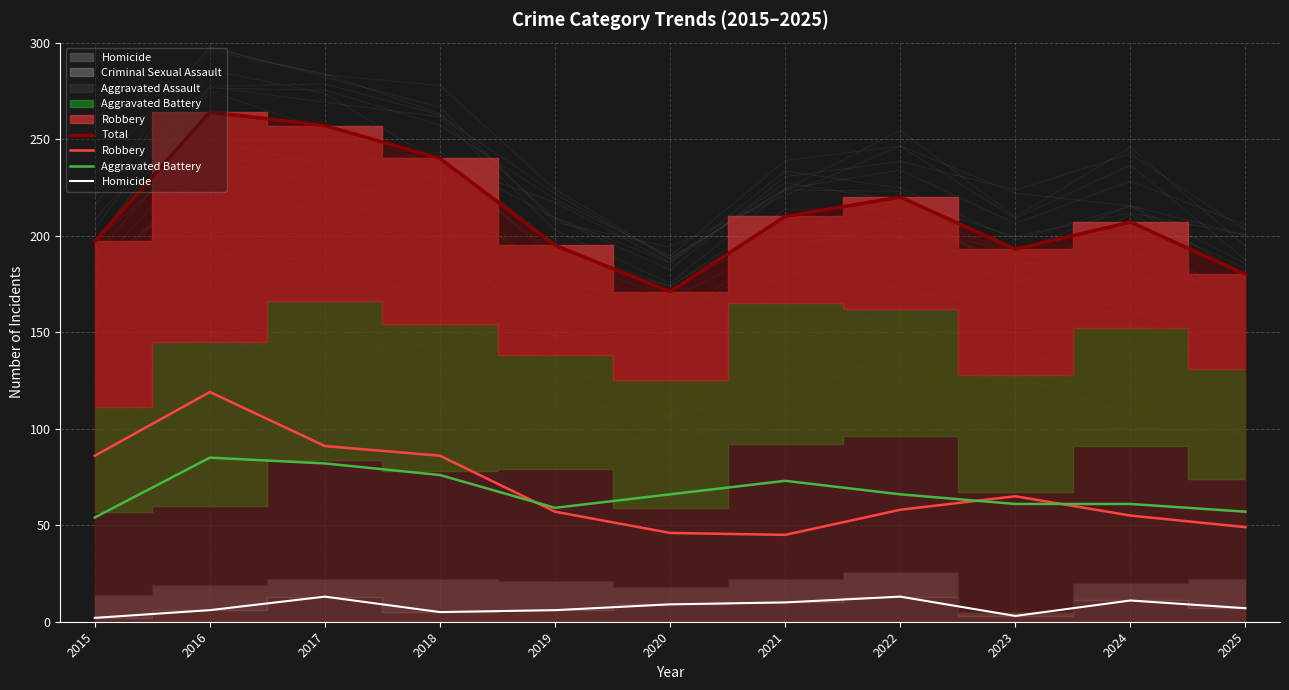

Which label corresponds to the largest value in the chart?

2016